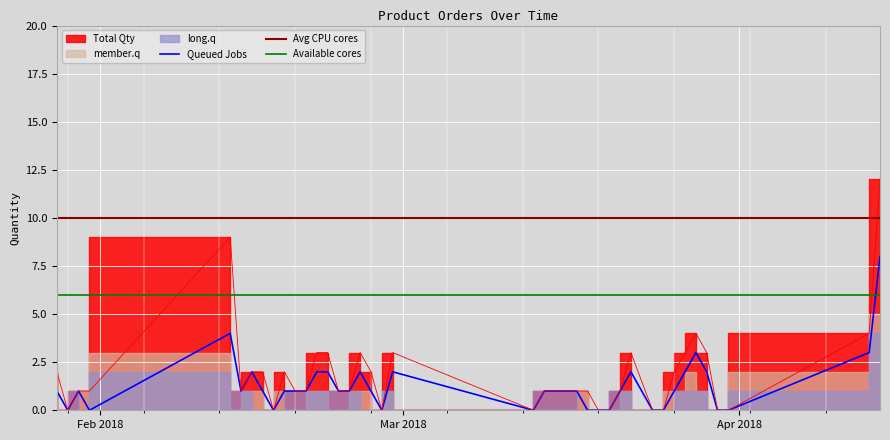

How many intersections are there between Available cores and Queued Jobs?

1